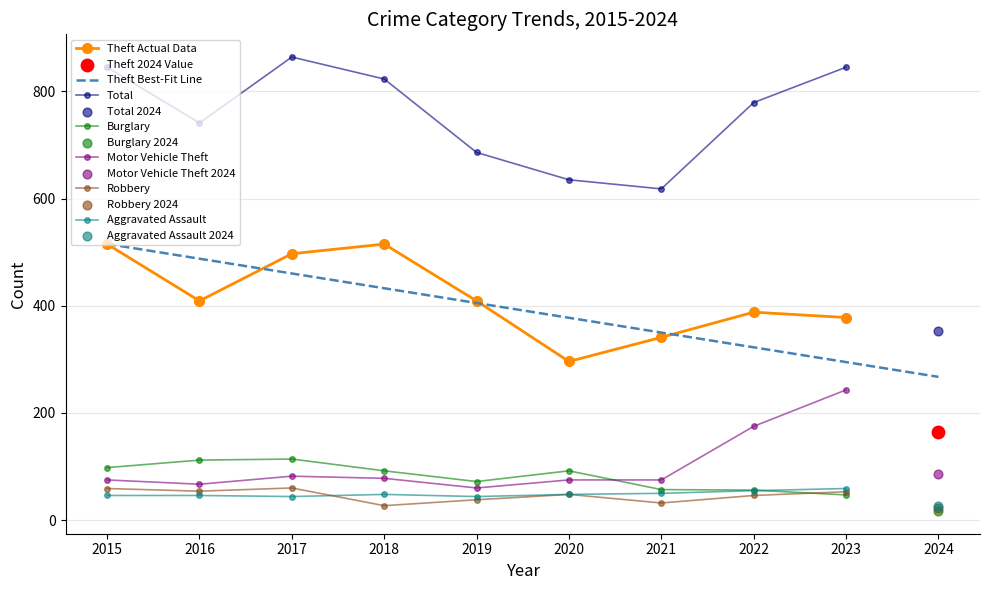

Which series reaches the minimum Y coordinate?

Burglary